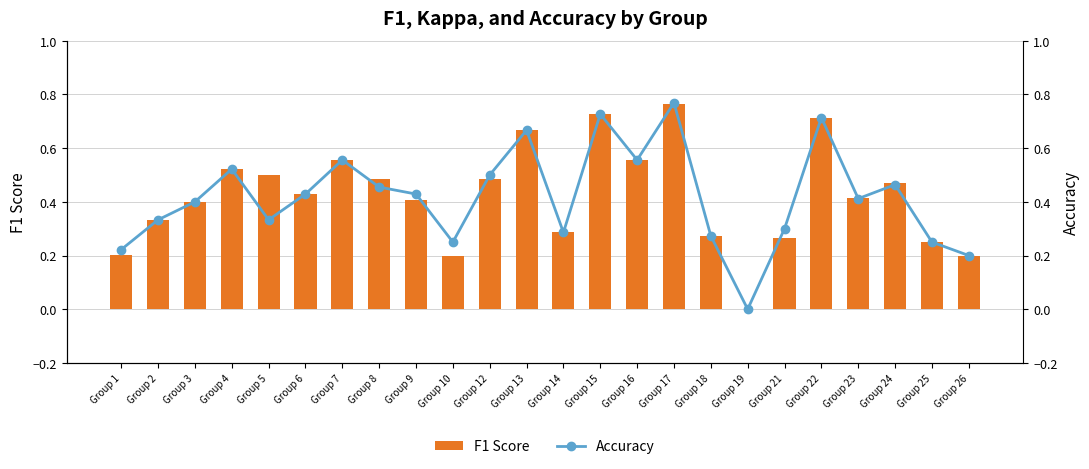

At how many categories does at least one series exceed 0?

23